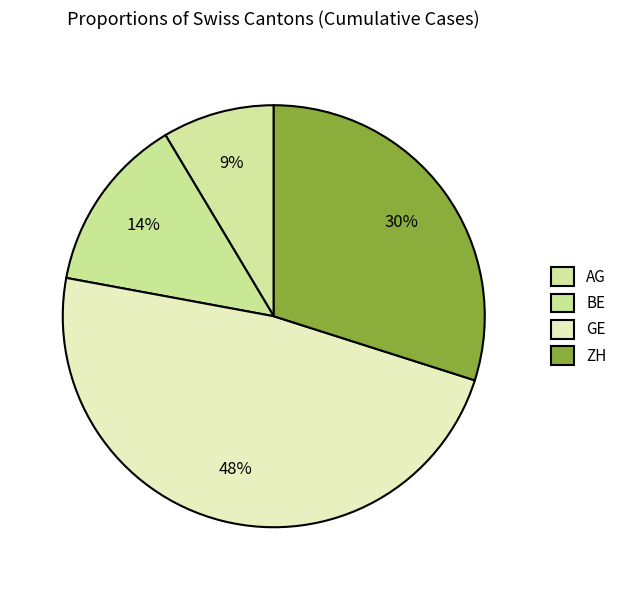

What is the largest slice in the pie chart?

GE